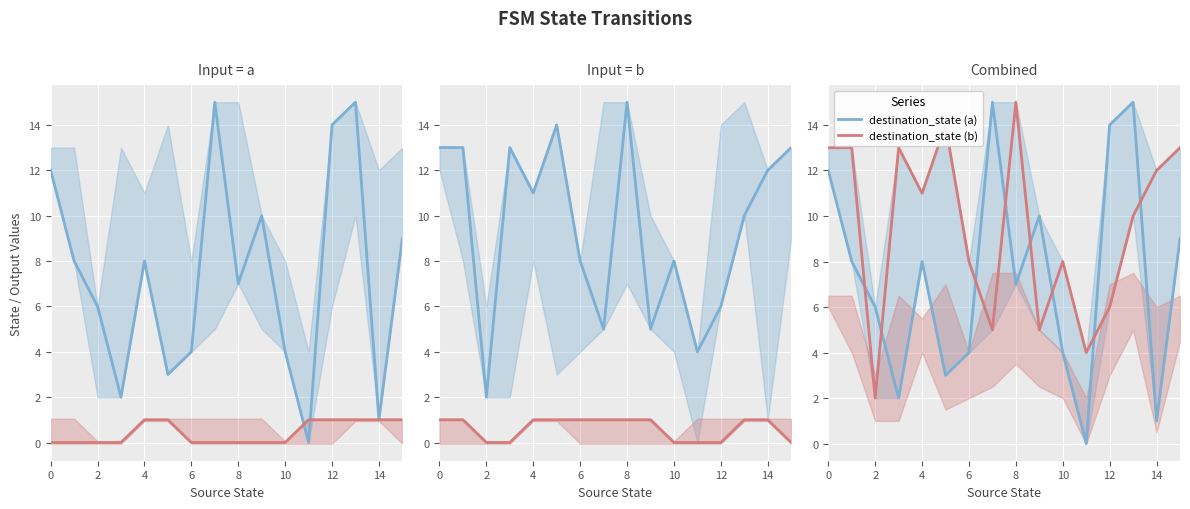

How many intersections are there between destination_state (a) and destination_state (b)?

8